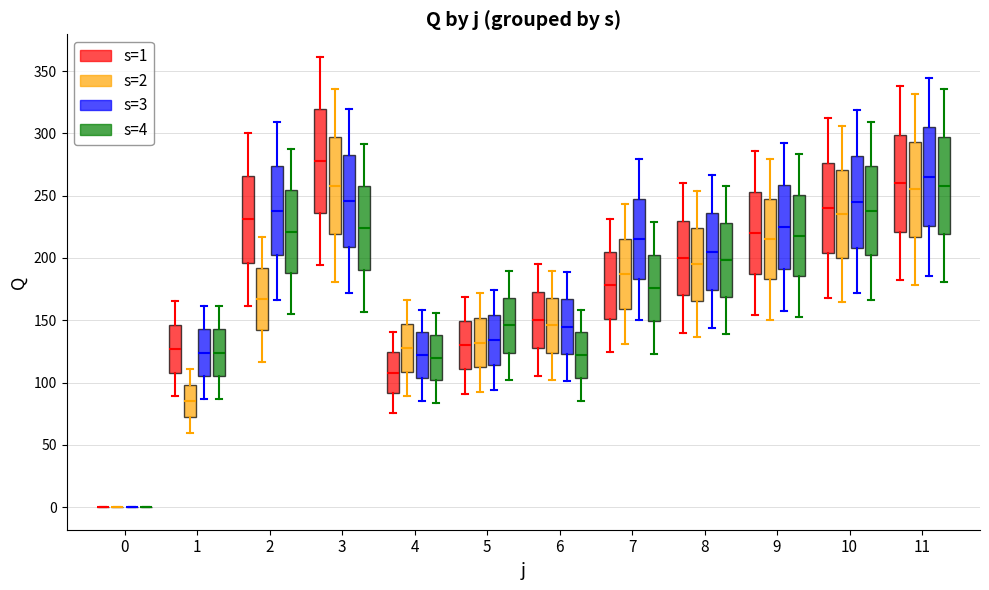

What is the spread (max minus min) of values at 11?

10